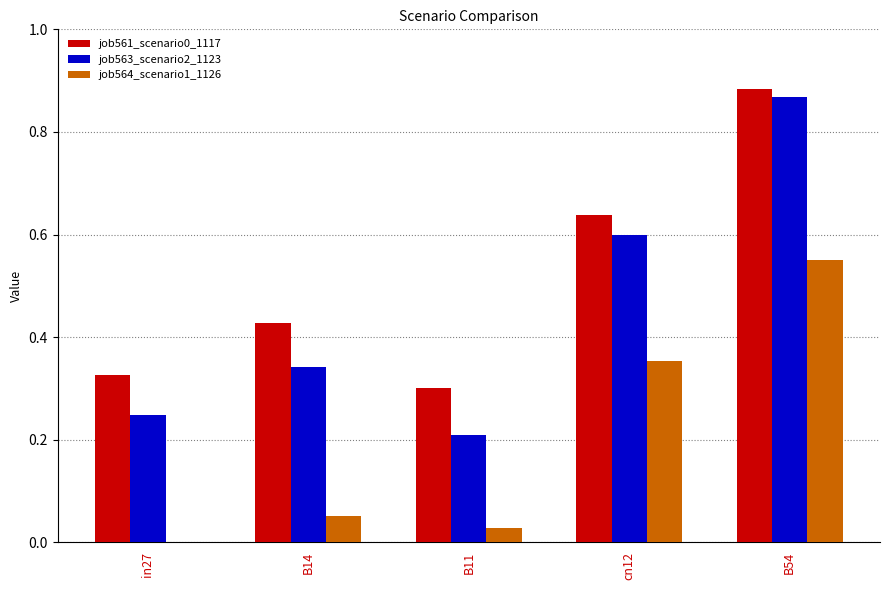

Is it true that job561_scenario0_1117 equals 0.3 at in27?

True